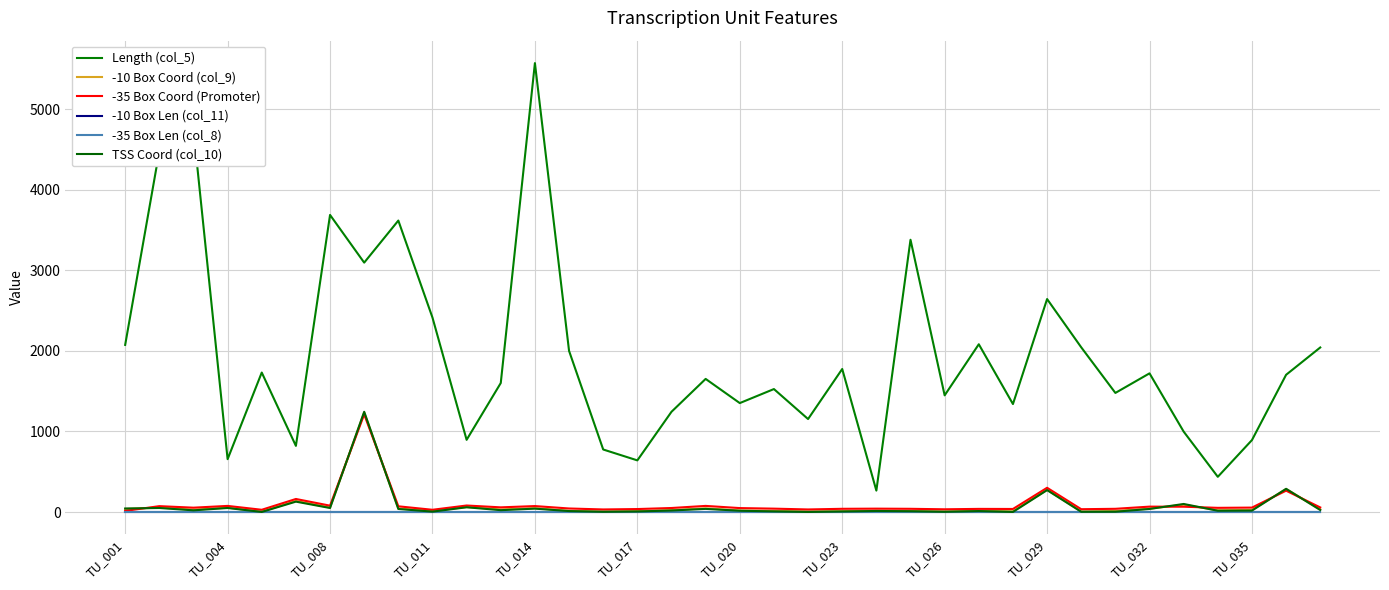

Does the chart display data point markers on the line(s)?

No